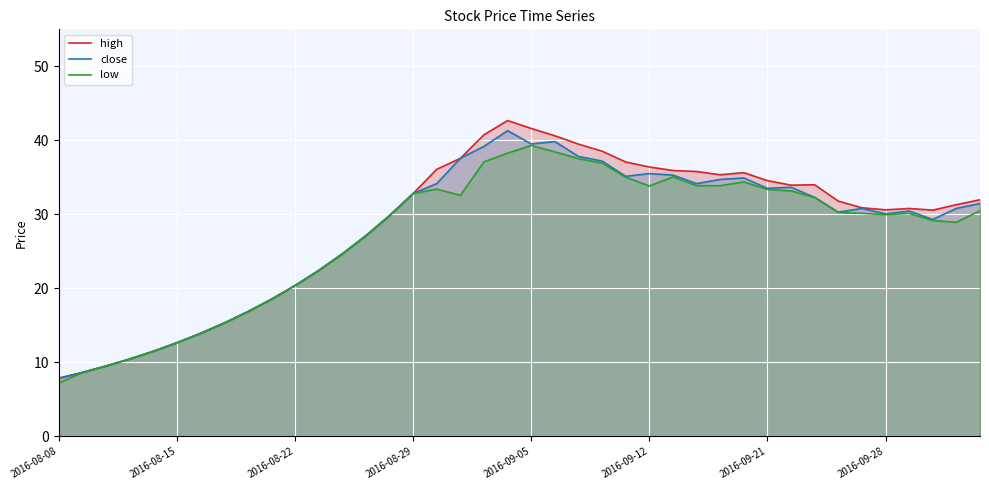

Is it true that high equals 30.6 at 2016-09-28?

True